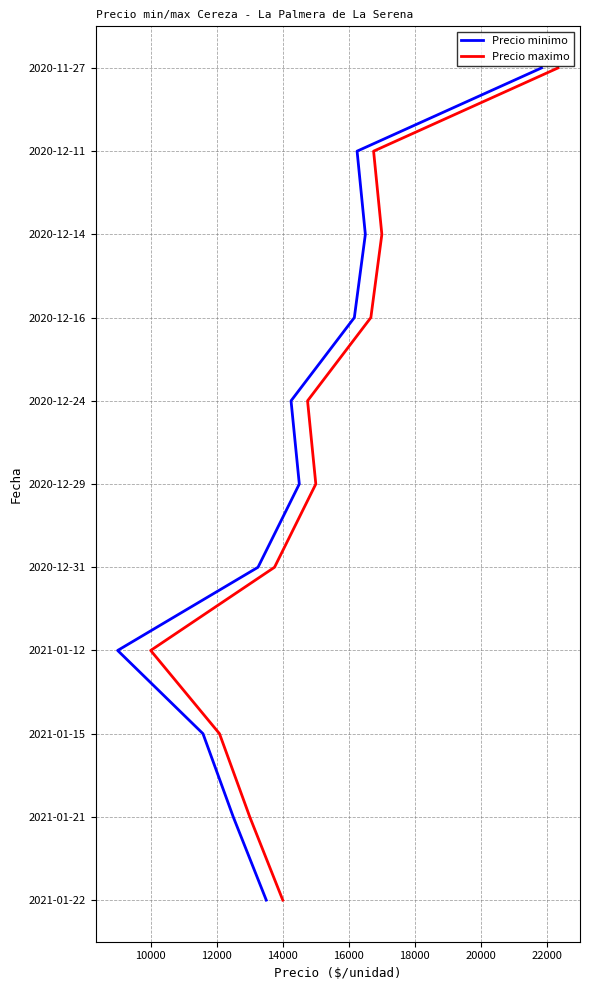

What are all the series names shown in the legend?

Precio minimo, Precio maximo